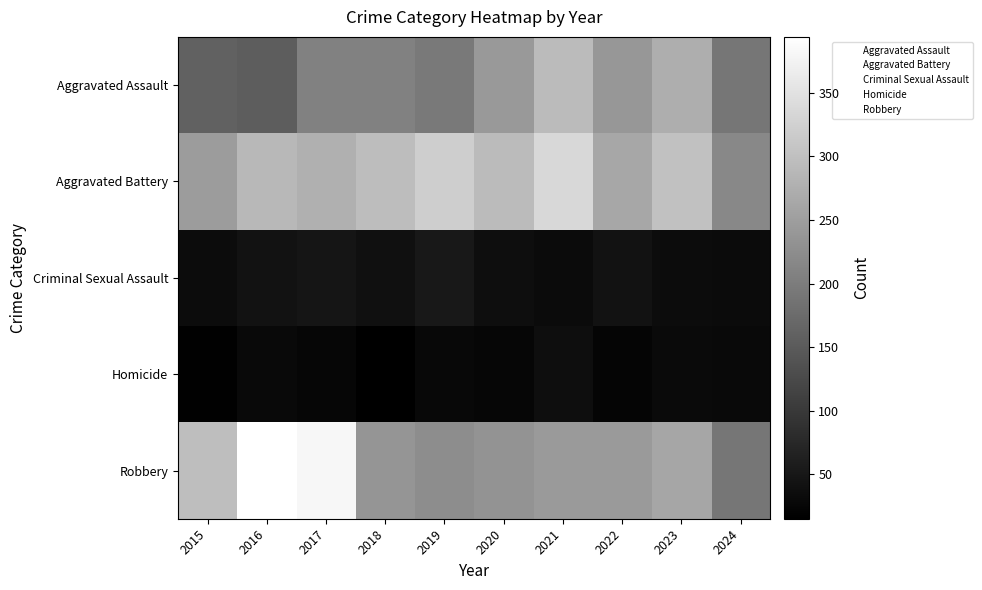

Reading right to left, what are all the values shown in this chart?

Aggravated Assault: 2024=190	2023=273	2022=239	2021=292	2020=242	2019=197	2018=206	2017=207	2016=154	2015=160
Aggravated Battery: 2024=217	2023=301	2022=263	2021=336	2020=293	2019=321	2018=296	2017=277	2016=288	2015=246
Criminal Sexual Assault: 2024=32	2023=34	2022=42	2021=32	2020=36	2019=51	2018=40	2017=47	2016=43	2015=34
Homicide: 2024=29	2023=31	2022=23	2021=37	2020=24	2019=27	2018=15	2017=24	2016=29	2015=17
Robbery: 2024=191	2023=262	2022=243	2021=244	2020=233	2019=224	2018=237	2017=381	2016=394	2015=297